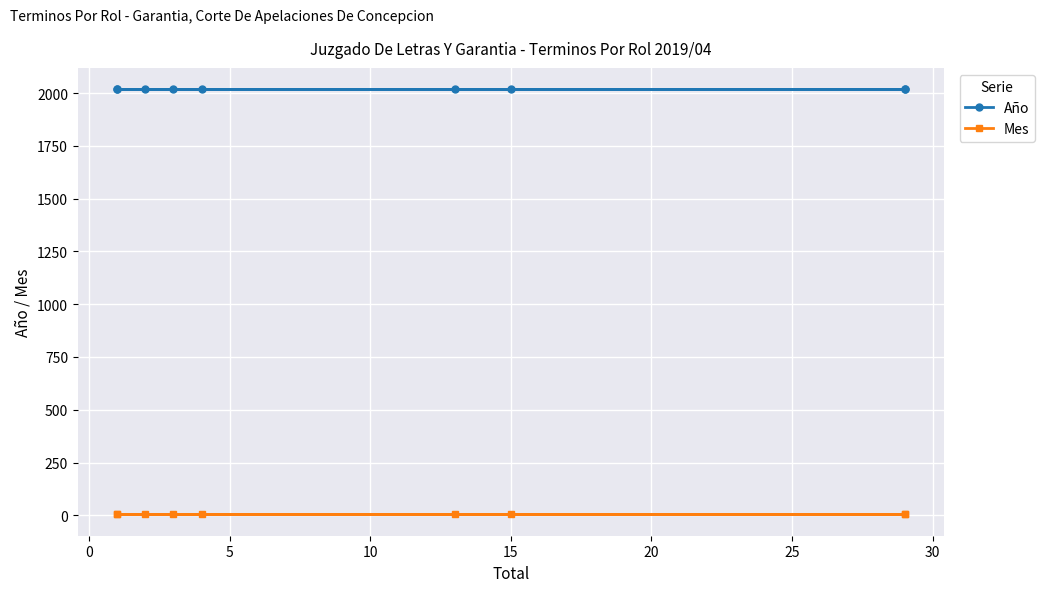

Which series has the largest range (max minus min)?

Año